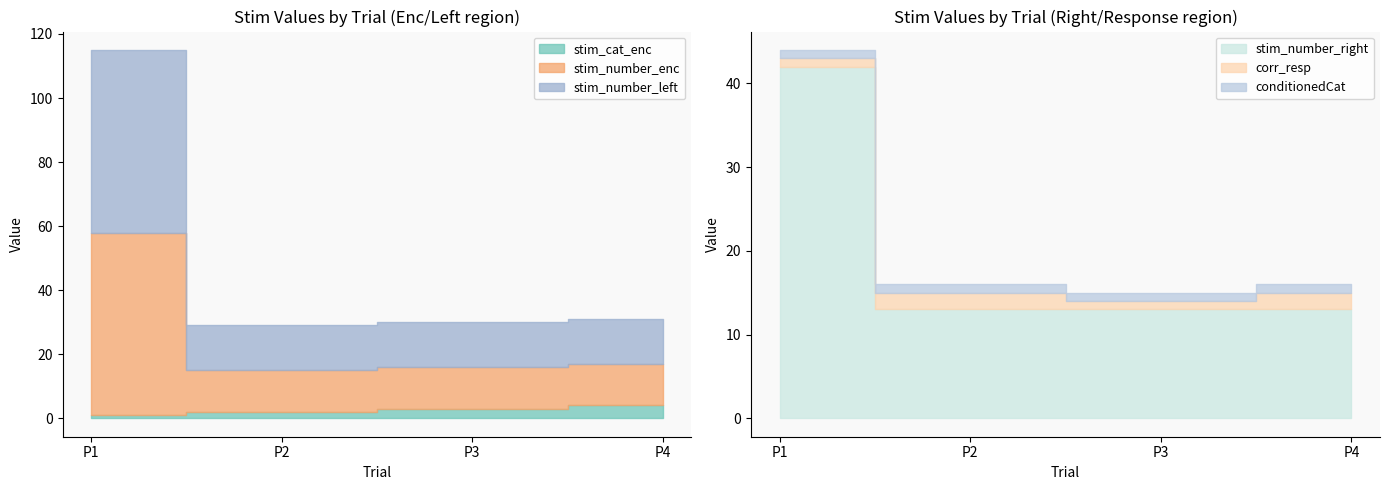

How many stim_cat_enc values are between 2 and 4?

3